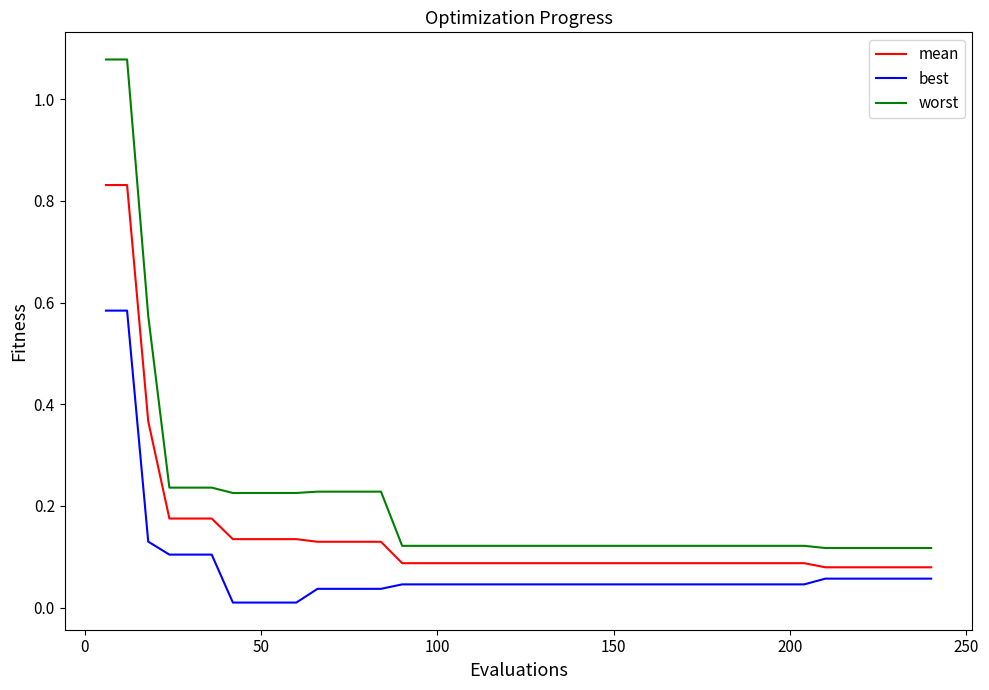

True or false: worst and best intersect in this chart.

False